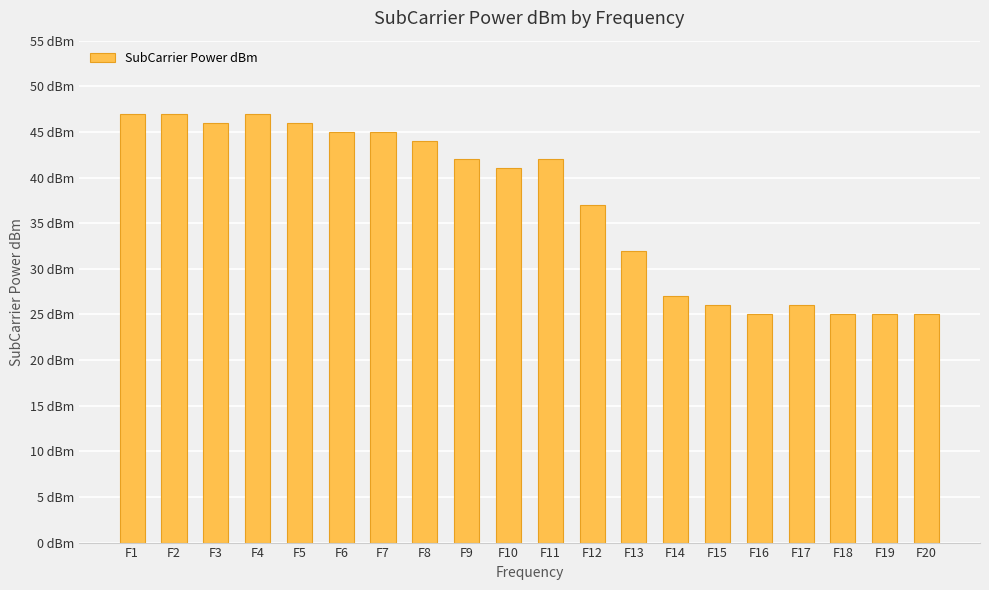

At which label does the data first exceed 42?

F1